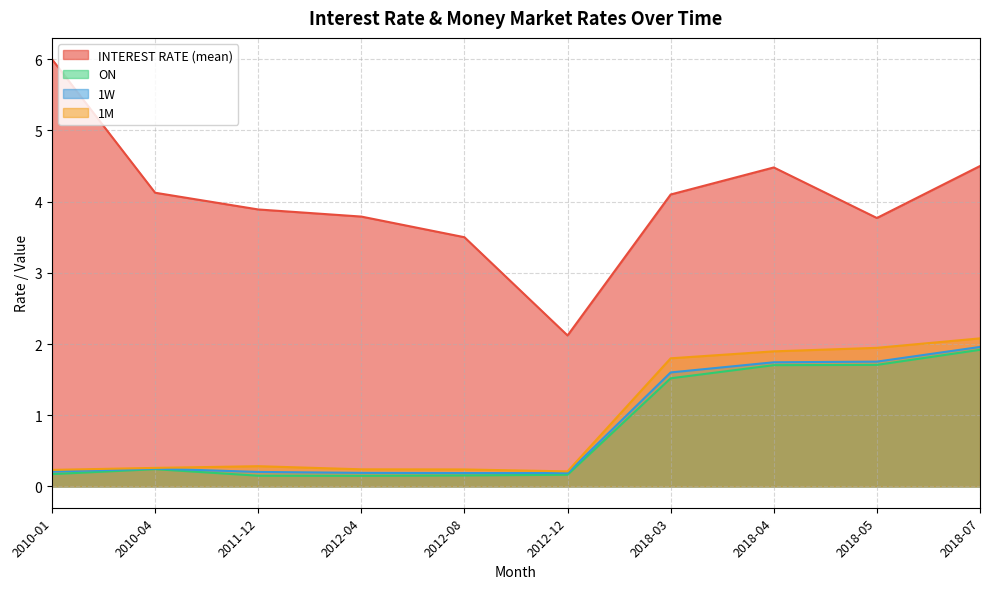

True or false: 1M and ON intersect in this chart.

False